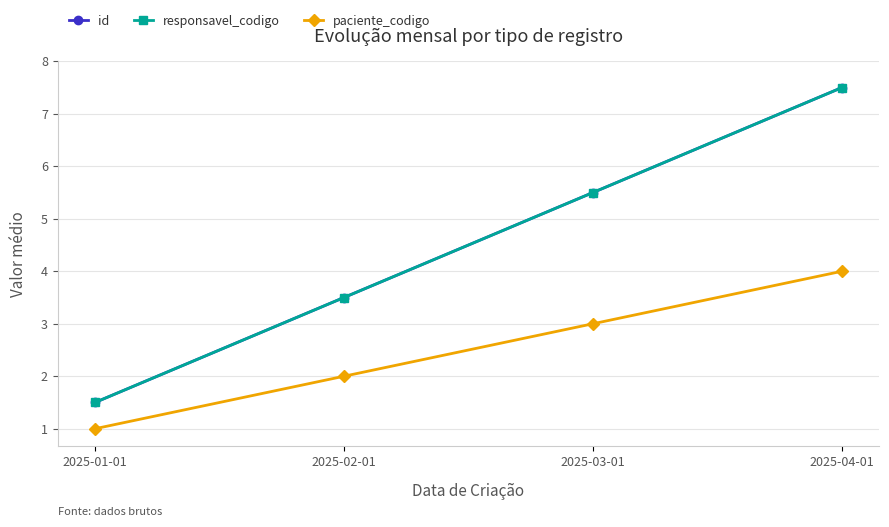

True or false: paciente_codigo has more than 1 points higher than both neighbors.

False